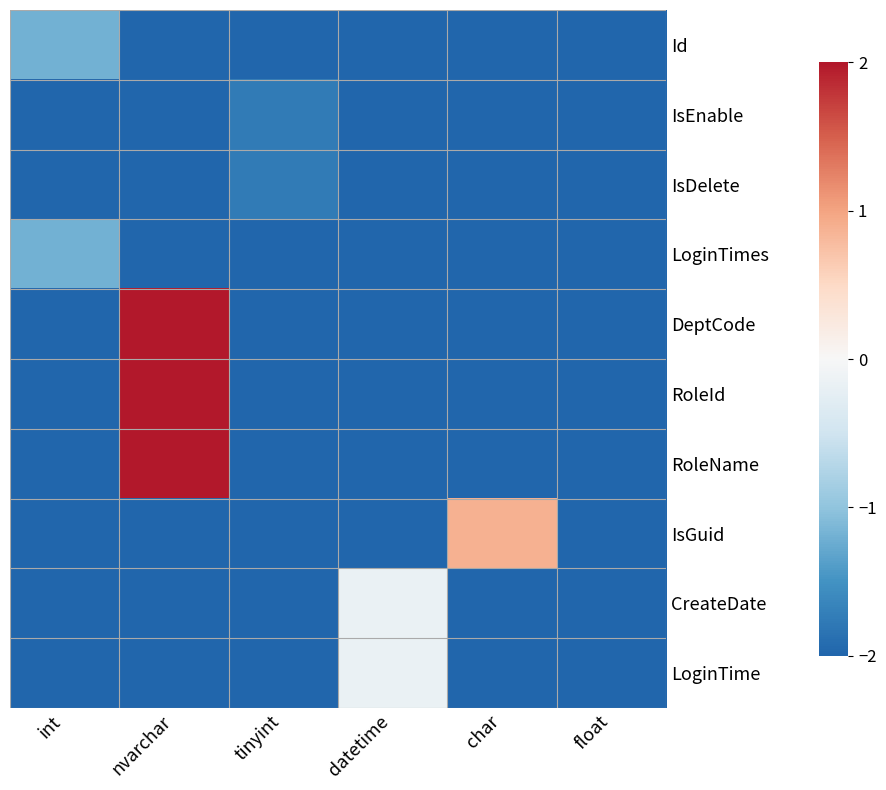

Rank the series by their maximum value, from highest to lowest.

DeptCode, RoleId, RoleName, IsGuid, CreateDate, LoginTime, Id, LoginTimes, IsEnable, IsDelete